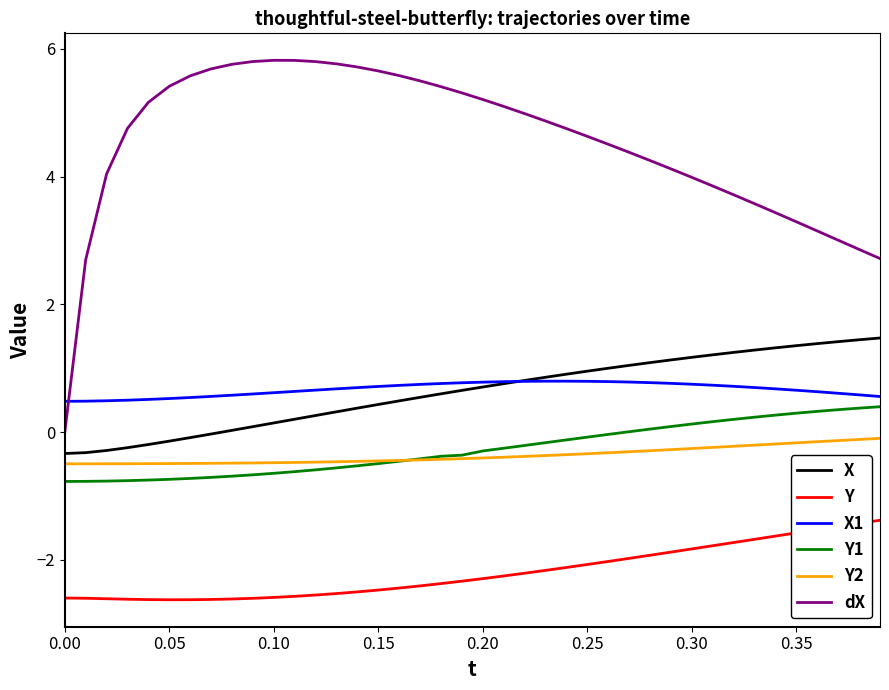

What is the minimum value for Y1?

-0.8